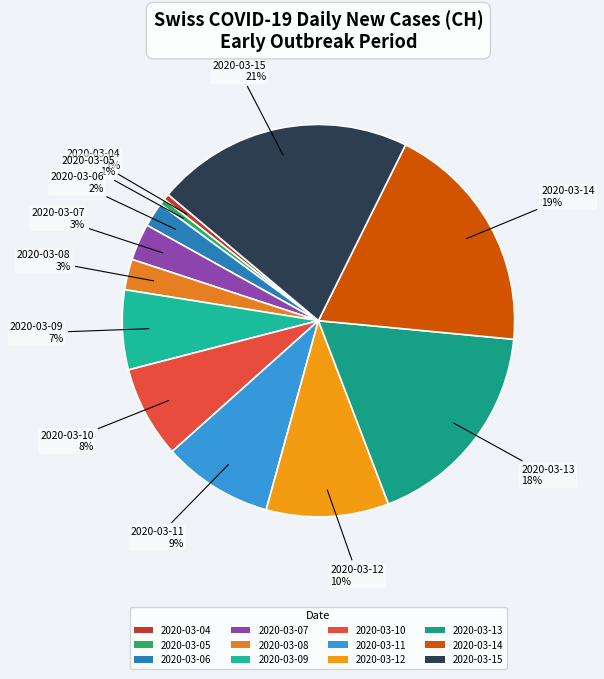

To the nearest percent, what is the average slice percentage?

8%